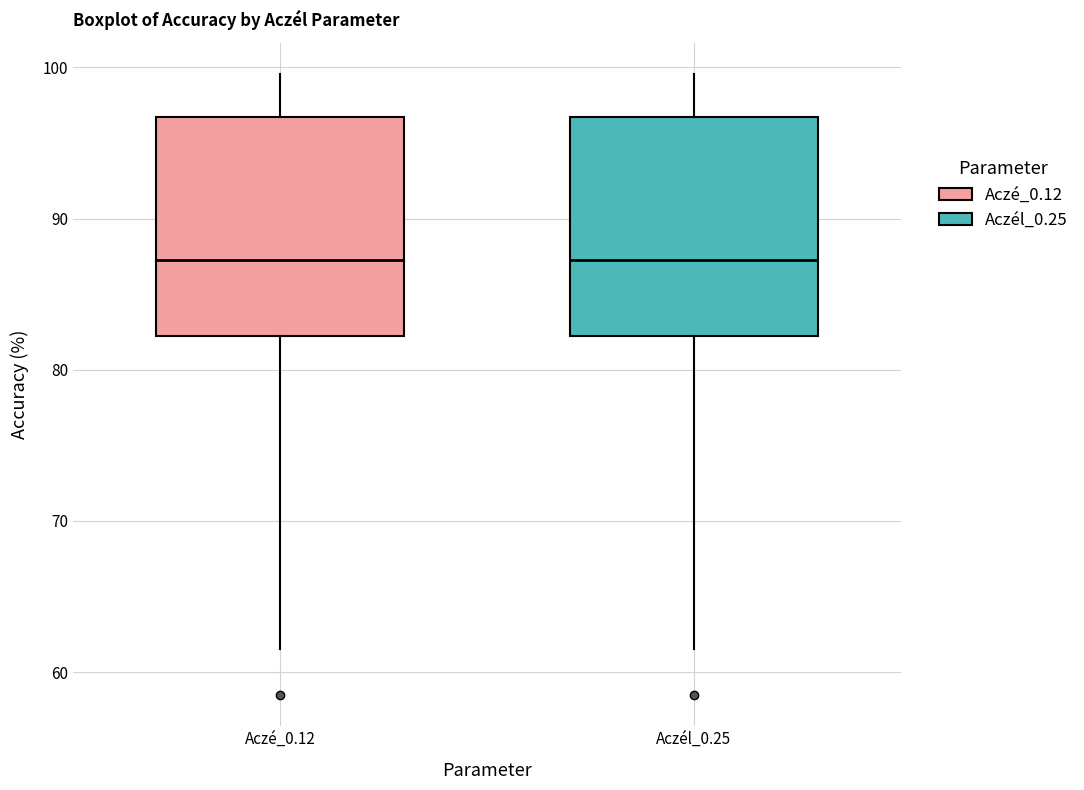

Reading left to right, transcribe this box plot: for each box, give where its median line is, the range the box spans, and where its two whiskers end, as read against the y-axis. The values are not printed on the chart, so give them approximately, as read against the axis.

Aczé_0.12: median 87, box 82 to 97, whiskers 62 to 100
Aczél_0.25: median 87, box 82 to 97, whiskers 62 to 100